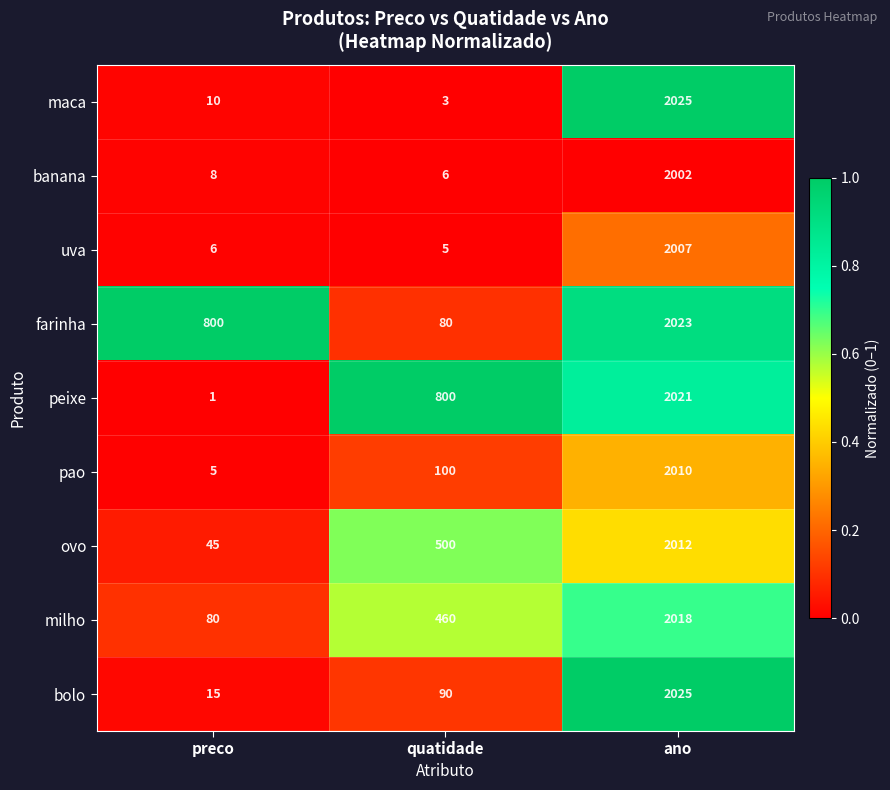

What is the maximum value shown in the chart?

2025